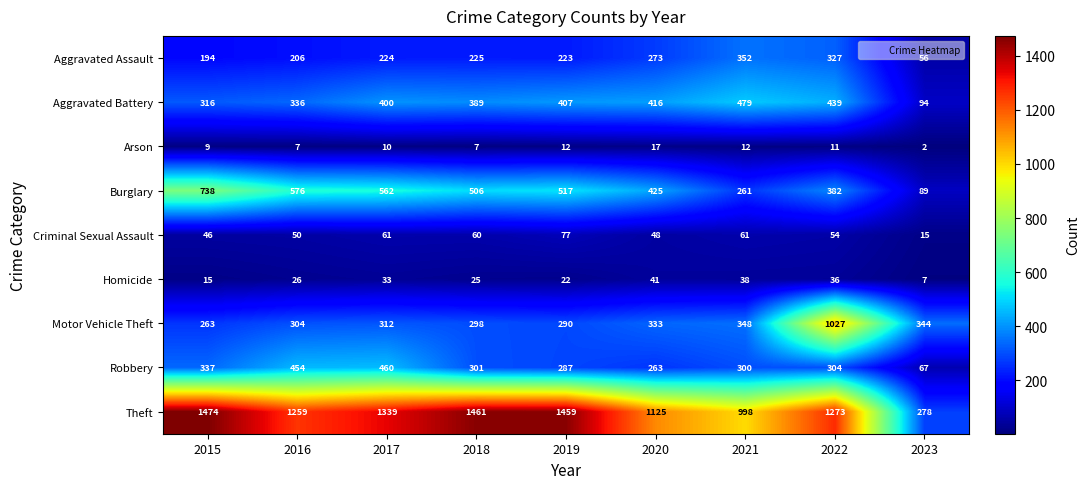

The Aggravated Battery series shows 479 at 2021. True or false?

True